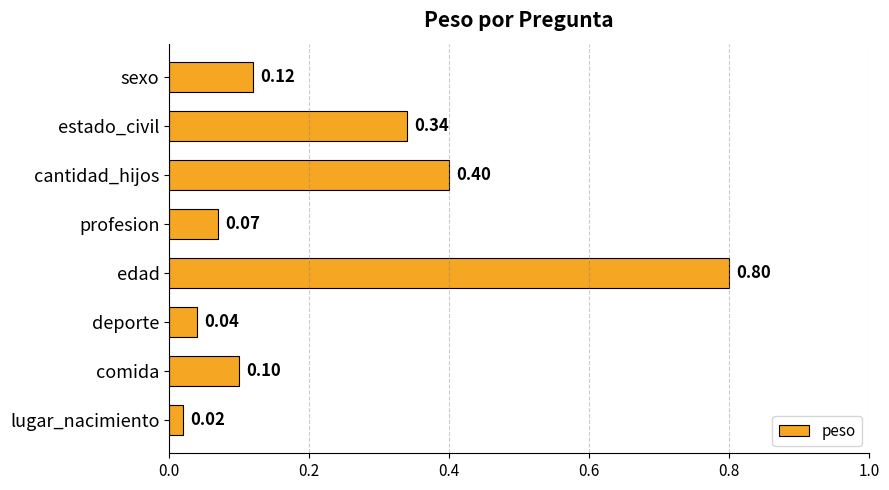

Which label corresponds to the smallest value in the chart?

lugar_nacimiento